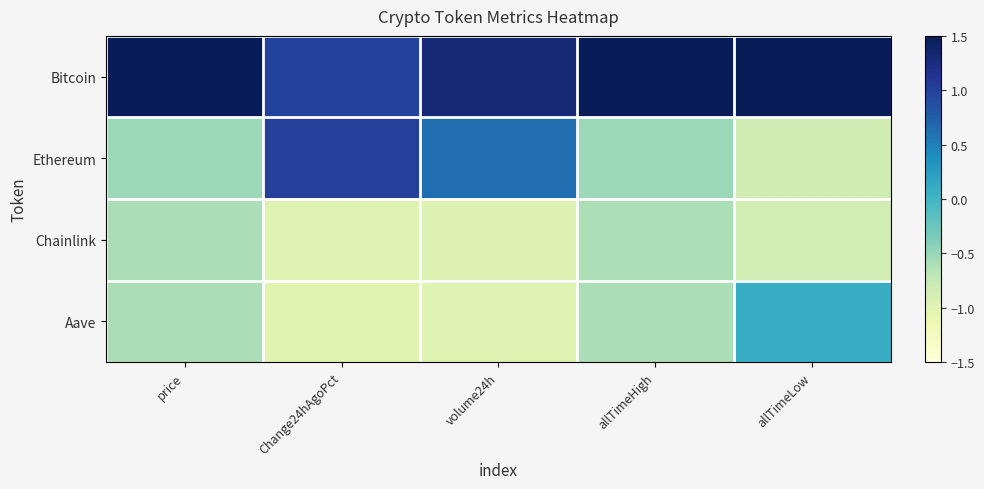

Which label corresponds to the largest value in the chart?

price